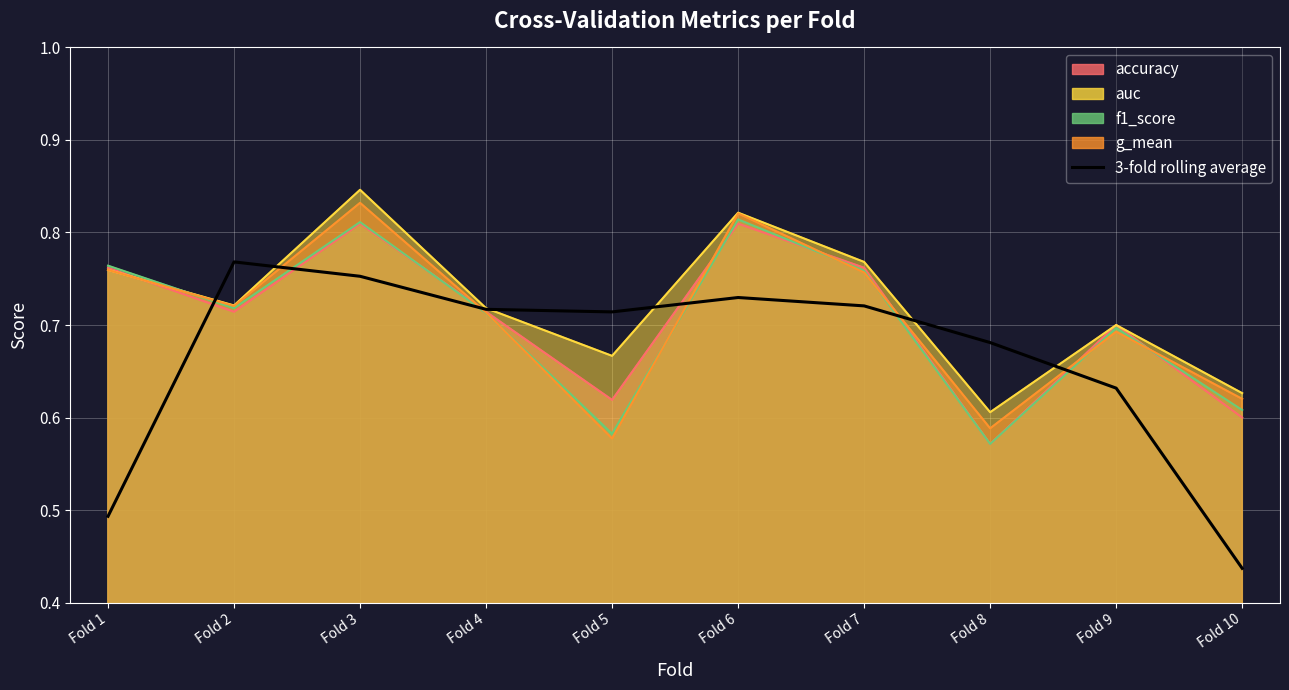

How many lines are shown in the chart?

1